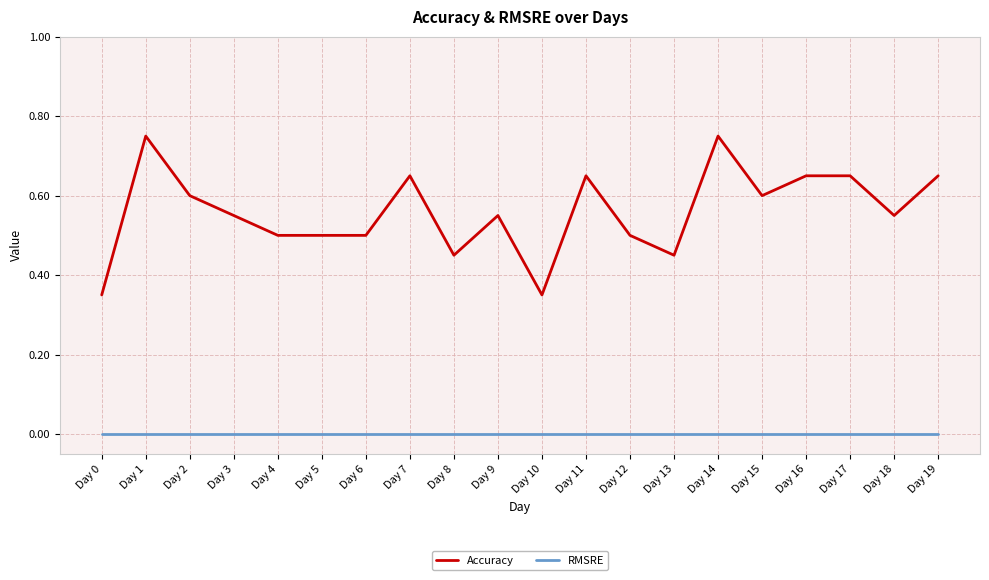

Is it true that RMSRE equals 0.0 at Day 15?

True